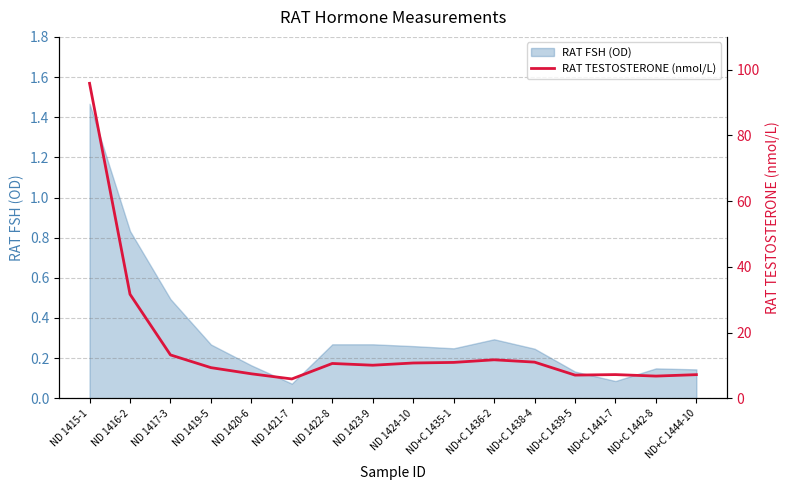

Reading right to left, what are all the values shown in this chart?

ND+C 1444-10=7.2	ND+C 1442-8=6.8	ND+C 1441-7=7.2	ND+C 1439-5=7.1	ND+C 1438-4=11.0	ND+C 1436-2=11.7	ND+C 1435-1=10.9	ND 1424-10=10.7	ND 1423-9=10.1	ND 1422-8=10.6	ND 1421-7=5.9	ND 1420-6=7.5	ND 1419-5=9.3	ND 1417-3=13.2	ND 1416-2=31.7	ND 1415-1=95.9